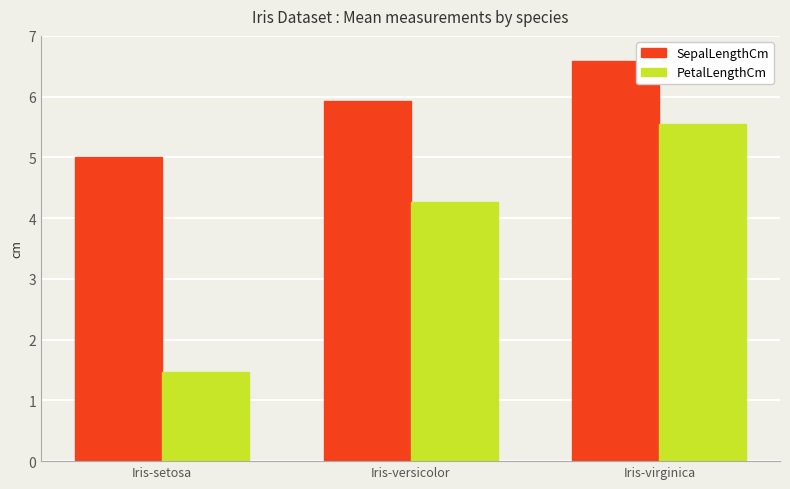

Rank the categories by SepalLengthCm value from highest to lowest.

Iris-virginica, Iris-versicolor, Iris-setosa